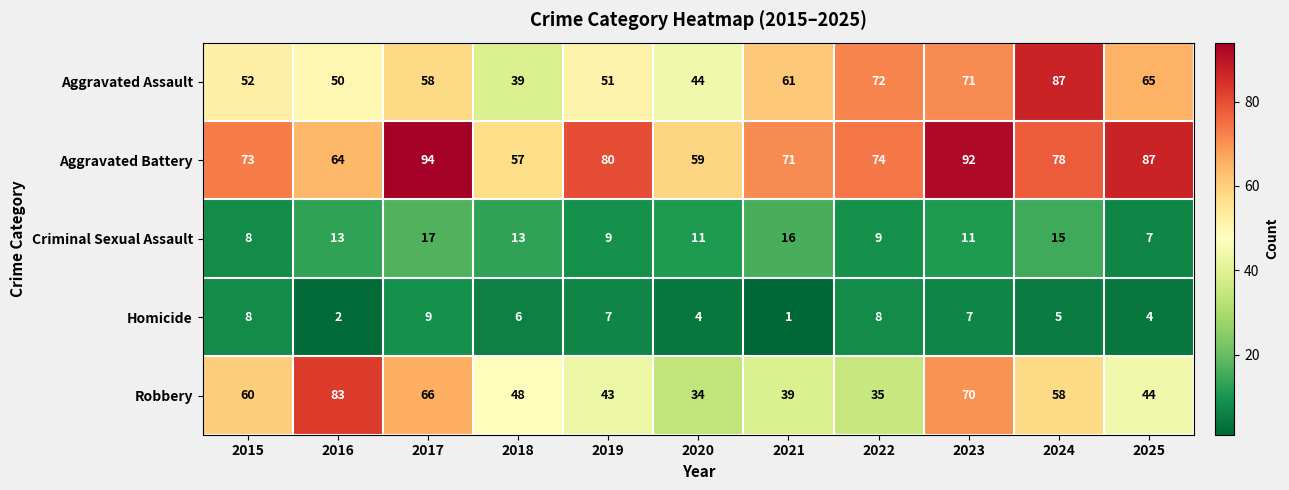

How many categories are shown in the chart?

11